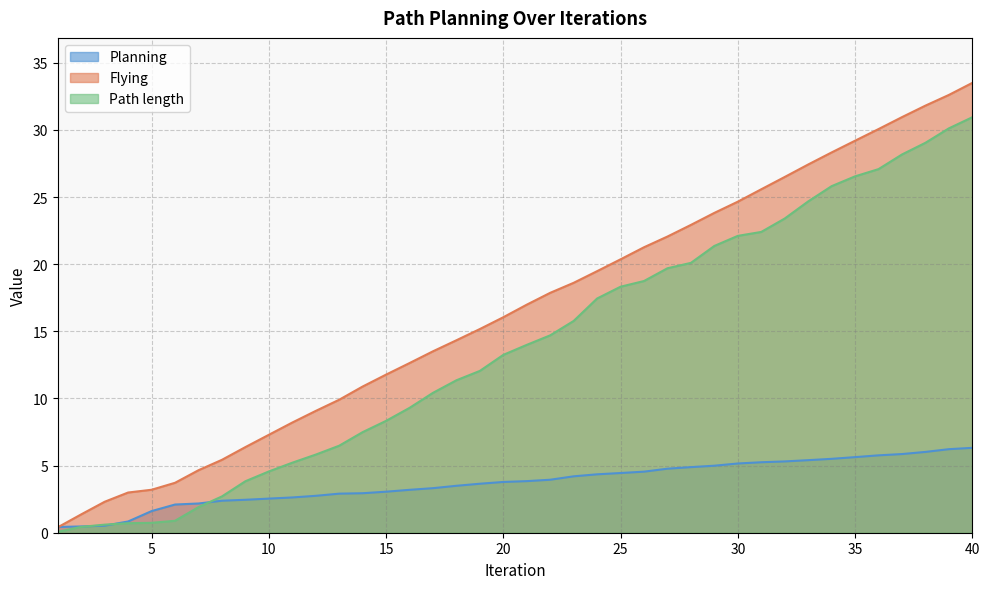

Is it true that Path length equals 15.8 at 23?

True